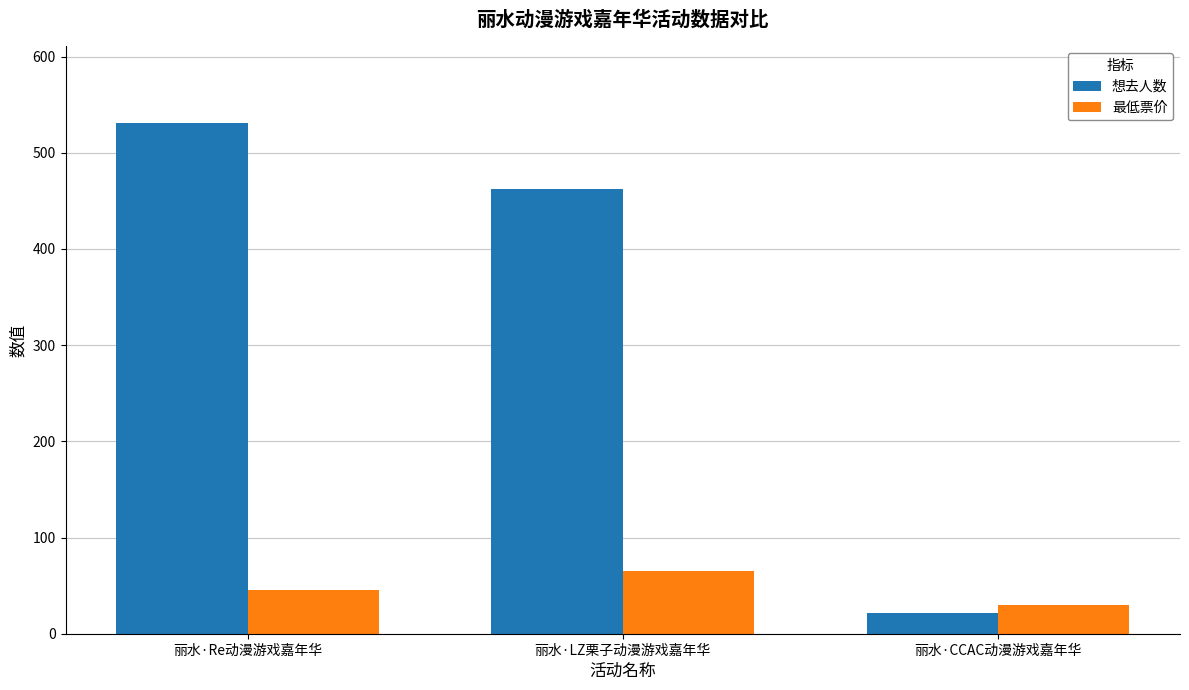

What is the total value across all series at 丽水·CCAC动漫游戏嘉年华?

51.9